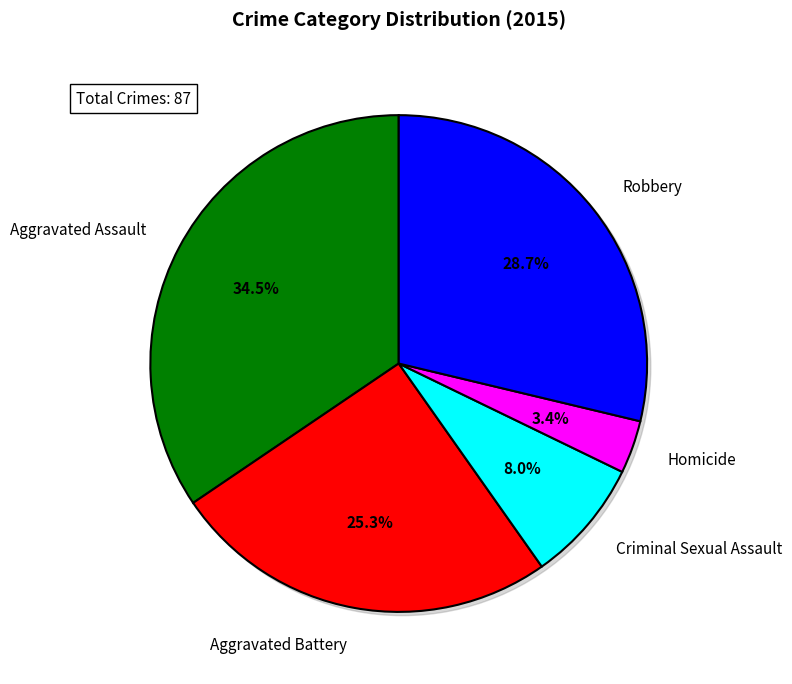

Does Aggravated Battery account for over 50% of the chart?

No